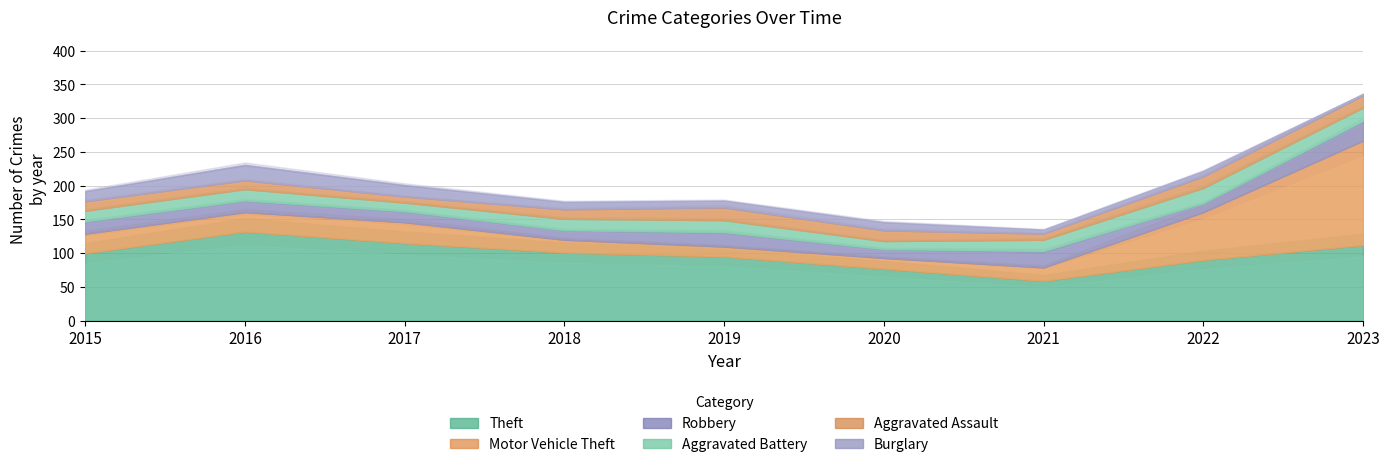

What is the total value across all series at 2017?

201